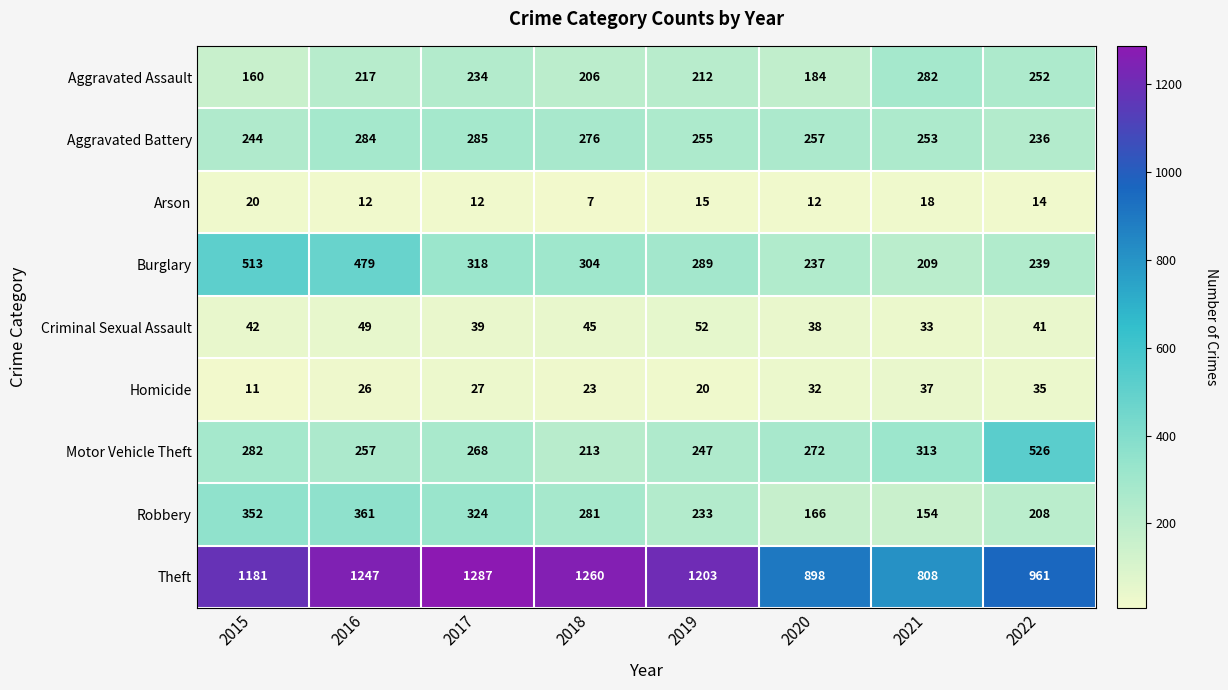

Read the Aggravated Assault value at 2018, to the nearest 50.

200